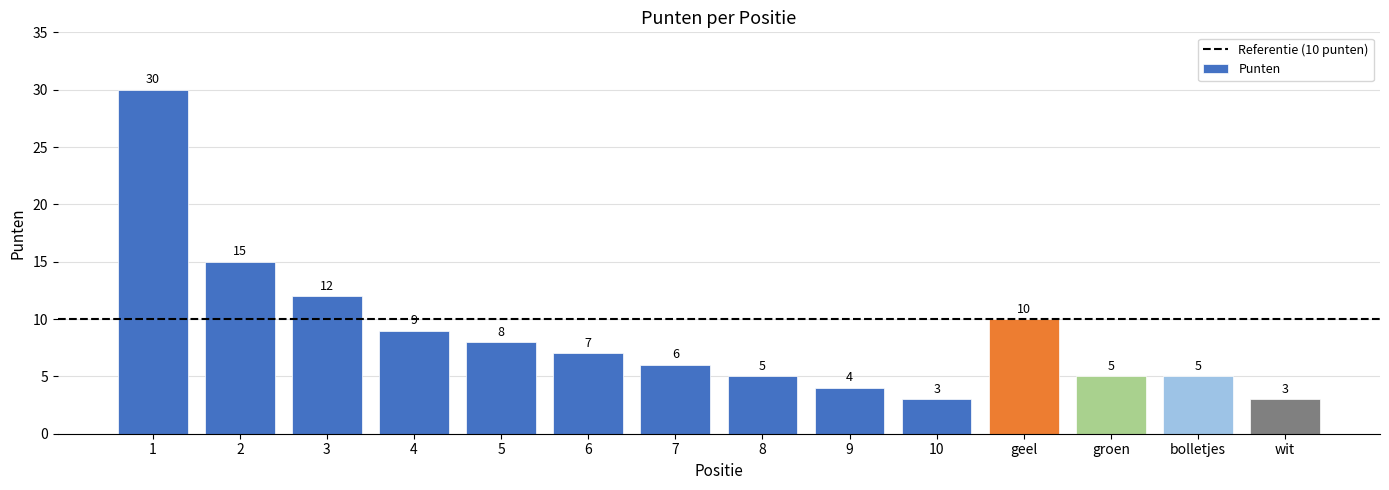

What is the label of the 6th bar from the left?

6